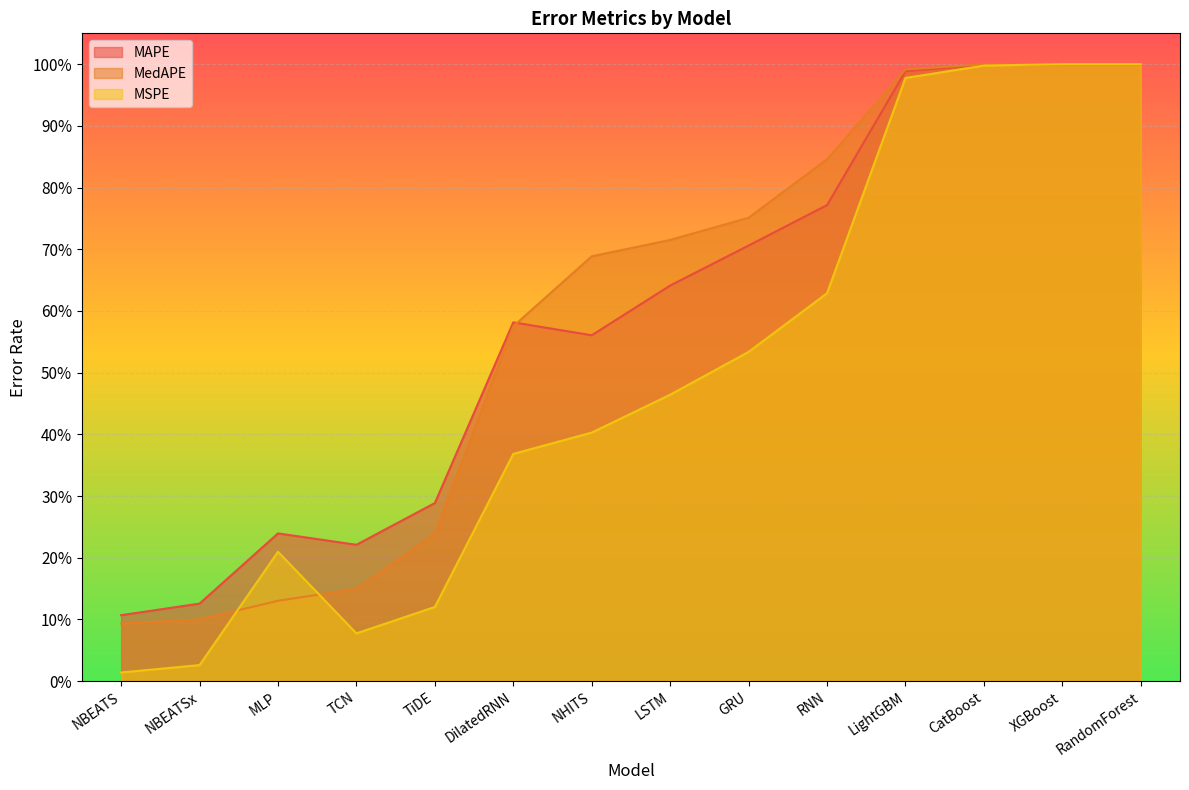

What is the total value across all series at LSTM?

1.8